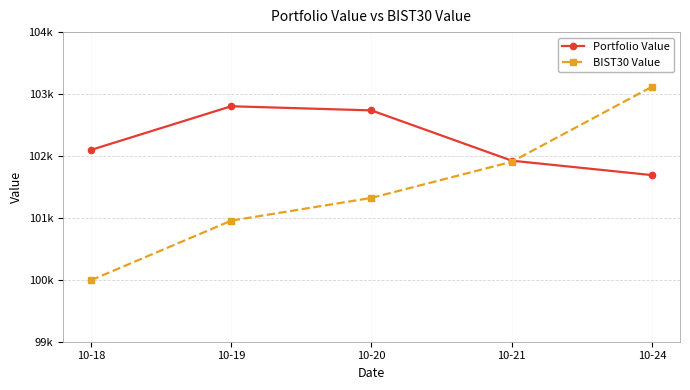

What is the difference between the highest and lowest values at 10-24?

1426.7